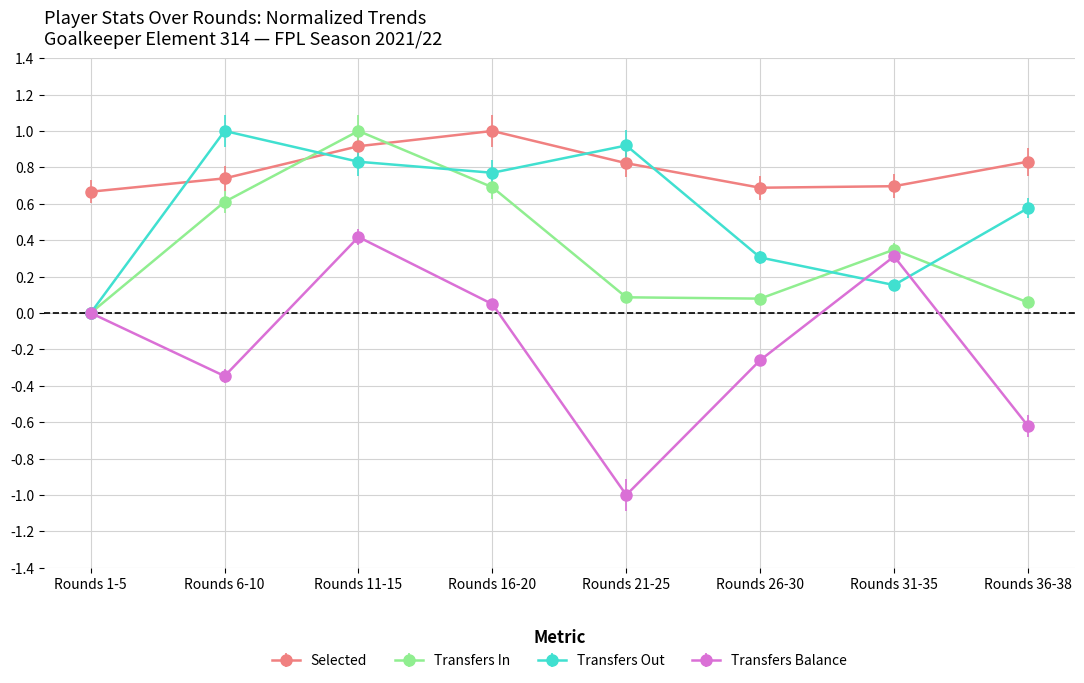

Is the value of Transfers Out at Rounds 11-15 greater than the value of Transfers In at Rounds 21-25?

Yes